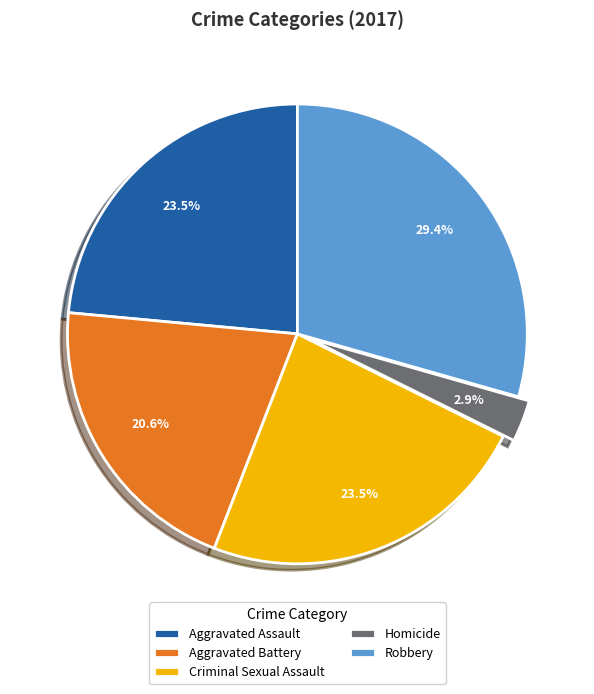

Which has a higher value, Aggravated Battery or Aggravated Assault?

Aggravated Assault